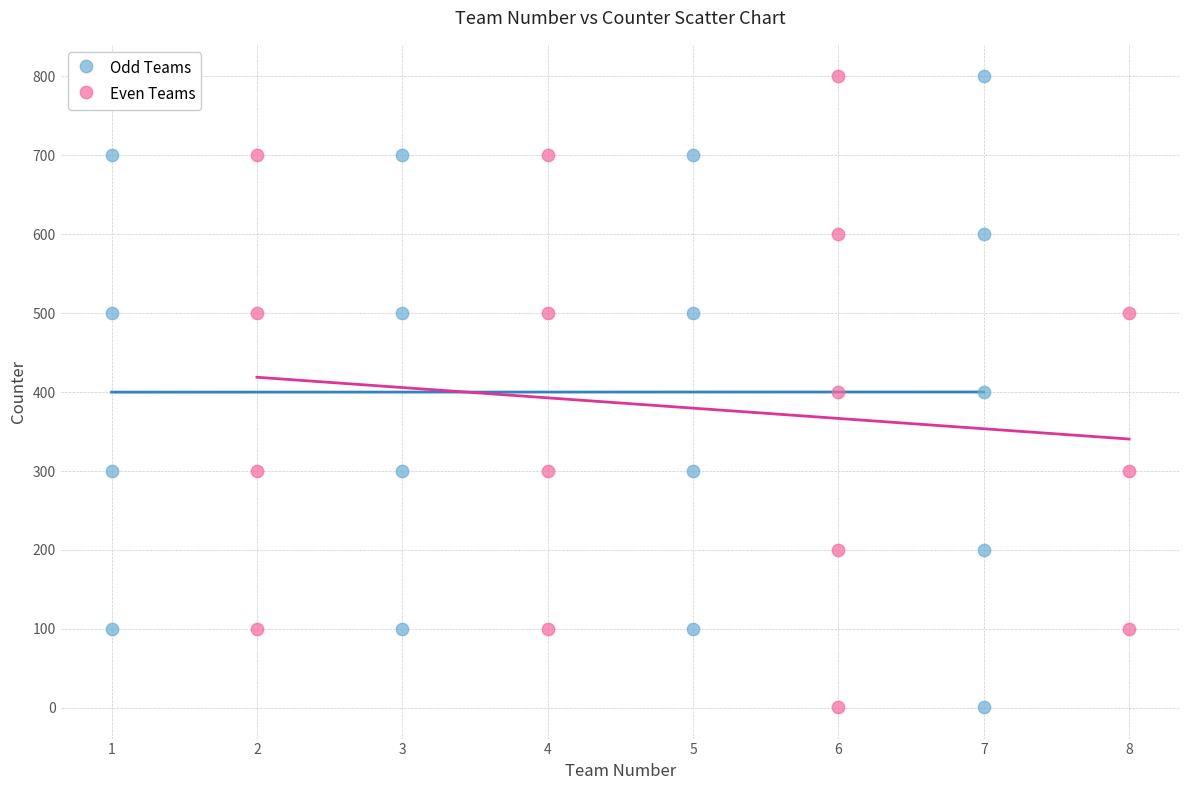

What are all the series names shown in the legend?

Odd Teams, Even Teams